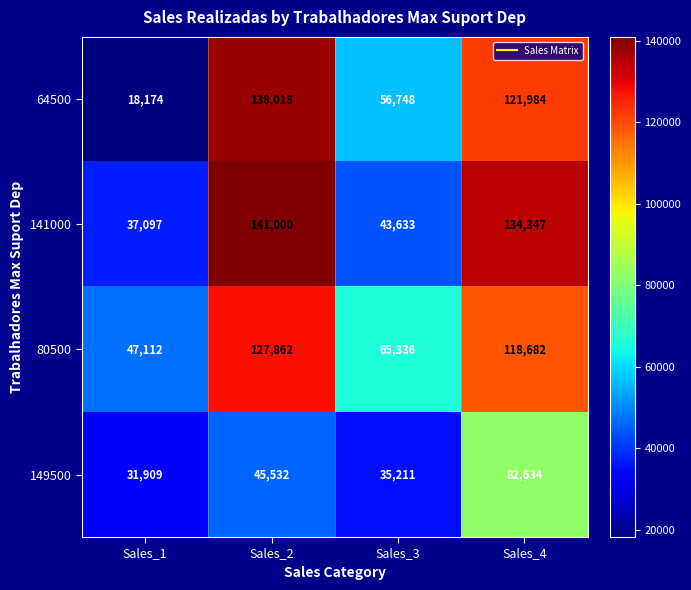

How many data points does each series have?

4